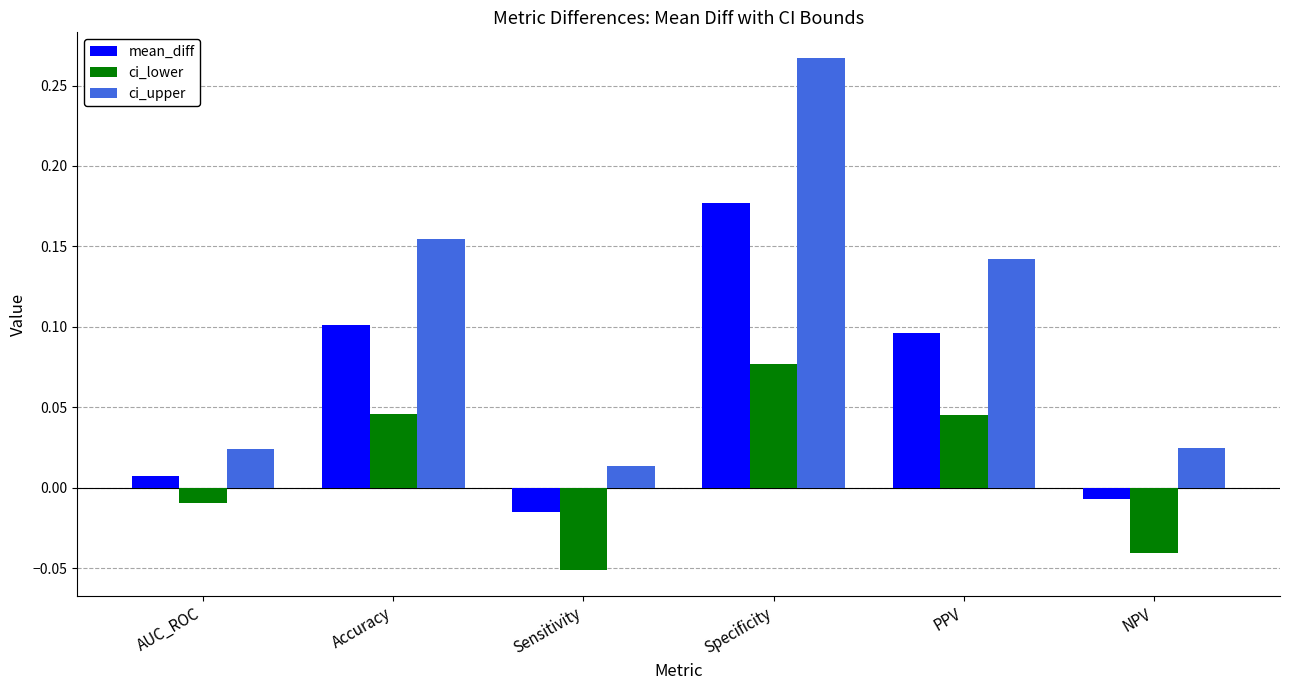

Rank the series by their average value, from lowest to highest.

ci_lower, mean_diff, ci_upper